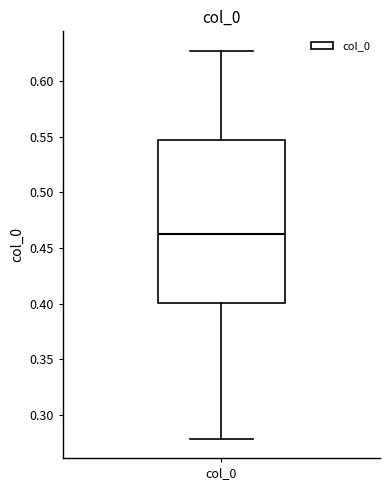

Read this box plot against the y-axis: the position of the median line, the range covered by the box, and the ends of both whiskers. The values are not printed on the chart, so give them approximately, as read against the axis.

median 0.460, box 0.400 to 0.545, whiskers 0.280 to 0.625